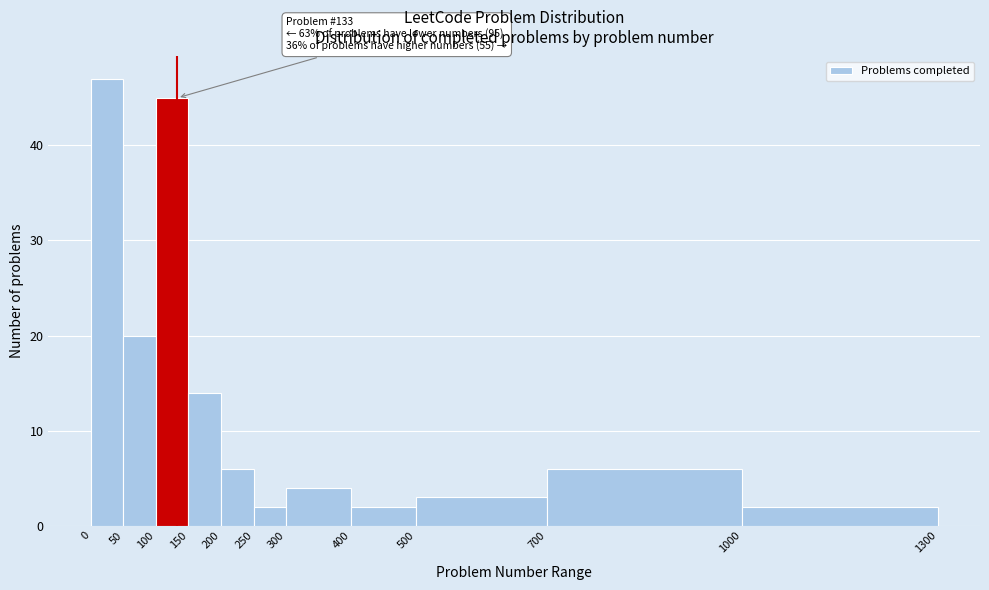

Over which range of the x-axis is the bar tallest?

0 to 50